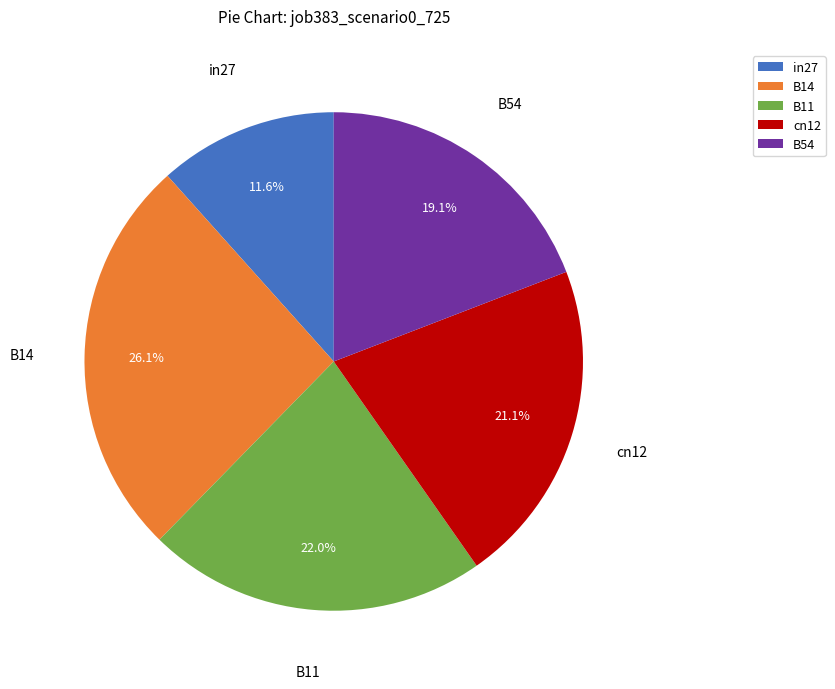

Does B11 represent more than half of the total?

No